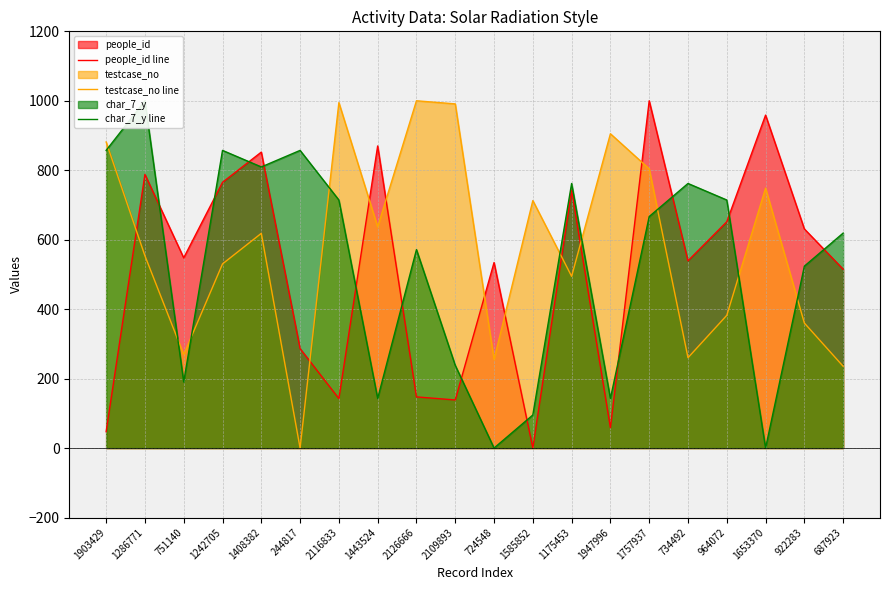

Reading left to right, transcribe all the data shown in this chart.

people_id line: 1903429=47.2	1286771=788.0	751140=547.7	1242705=765.1	1408382=852.2	244817=286.3	2116833=142.4	1443524=869.9	2126666=147.3	2109893=138.5	724548=534.2	1585852=0.0	1175453=742.4	1947996=58.5	1757937=1000.0	734492=539.2	964072=651.7	1653370=958.8	922283=630.9	687923=515.0
testcase_no line: 1903429=881.4	1286771=553.7	751140=269.1	1242705=530.3	1408382=618.3	244817=0.0	2116833=994.8	1443524=637.0	2126666=1000.0	2109893=991.1	724548=254.9	1585852=712.6	1175453=494.5	1947996=905.1	1757937=804.1	734492=260.2	964072=382.2	1653370=748.5	922283=360.0	687923=235.5
char_7_y line: 1903429=857.1	1286771=1000.0	751140=190.5	1242705=857.1	1408382=809.5	244817=857.1	2116833=714.3	1443524=142.9	2126666=571.4	2109893=238.1	724548=0.0	1585852=95.2	1175453=761.9	1947996=142.9	1757937=666.7	734492=761.9	964072=714.3	1653370=0.0	922283=523.8	687923=619.0